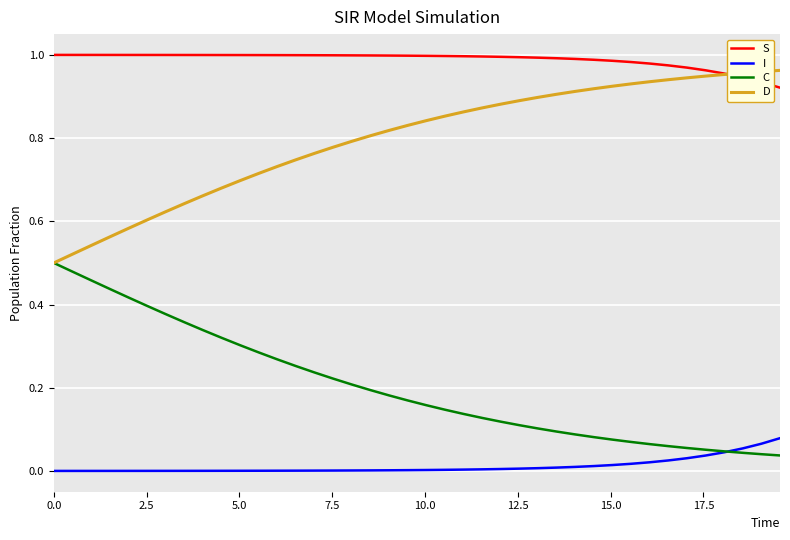

True or false: D and I intersect in this chart.

False